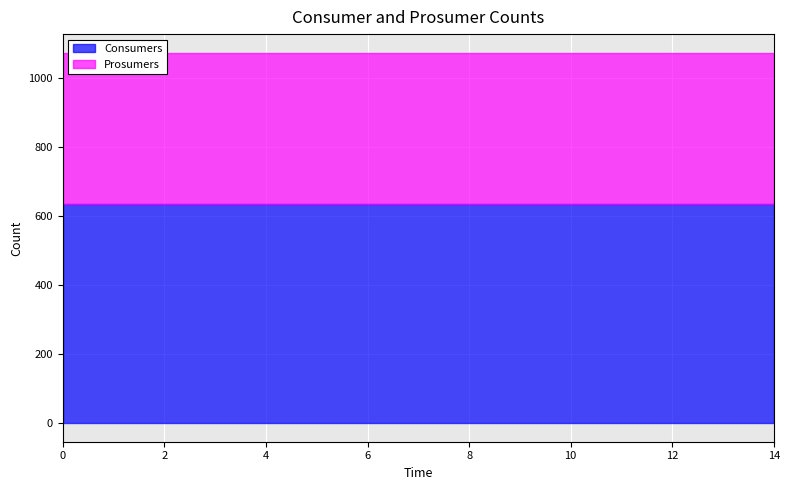

True or false: Consumers has more than 1 interior local peaks.

False